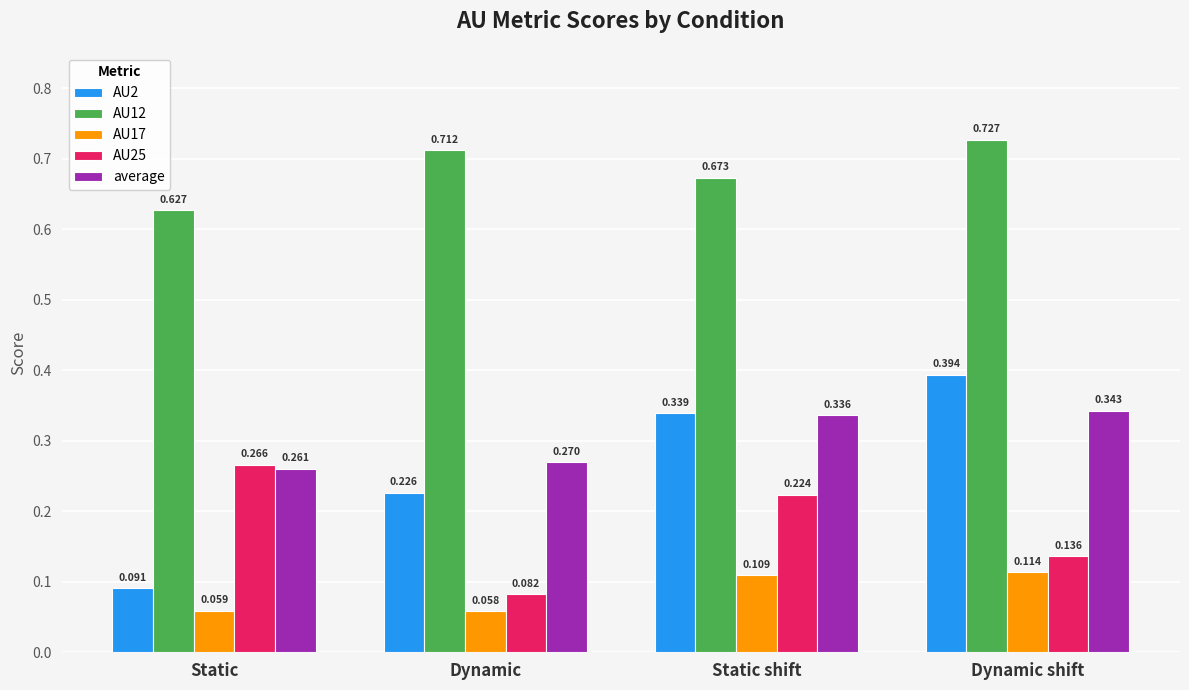

Is the value of AU2 at Static shift greater than the value of AU12 at Static shift?

No